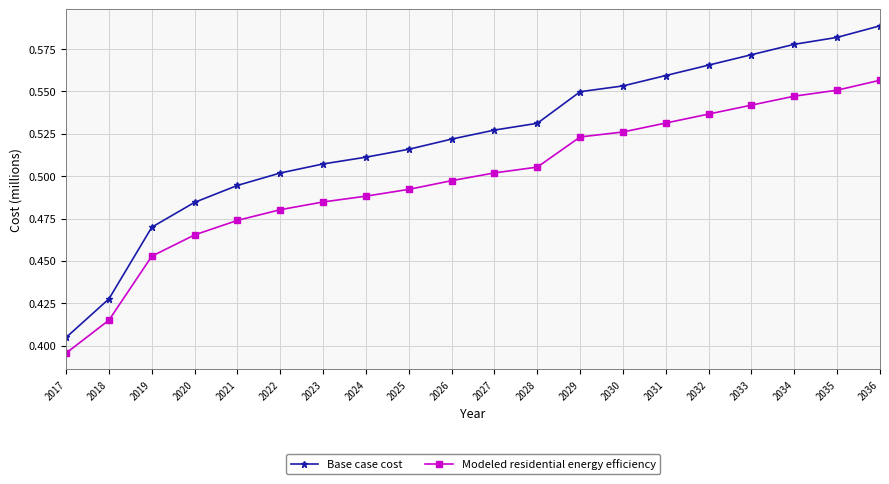

What is the difference between the maximum and minimum values in the Base case cost series?

183916.4